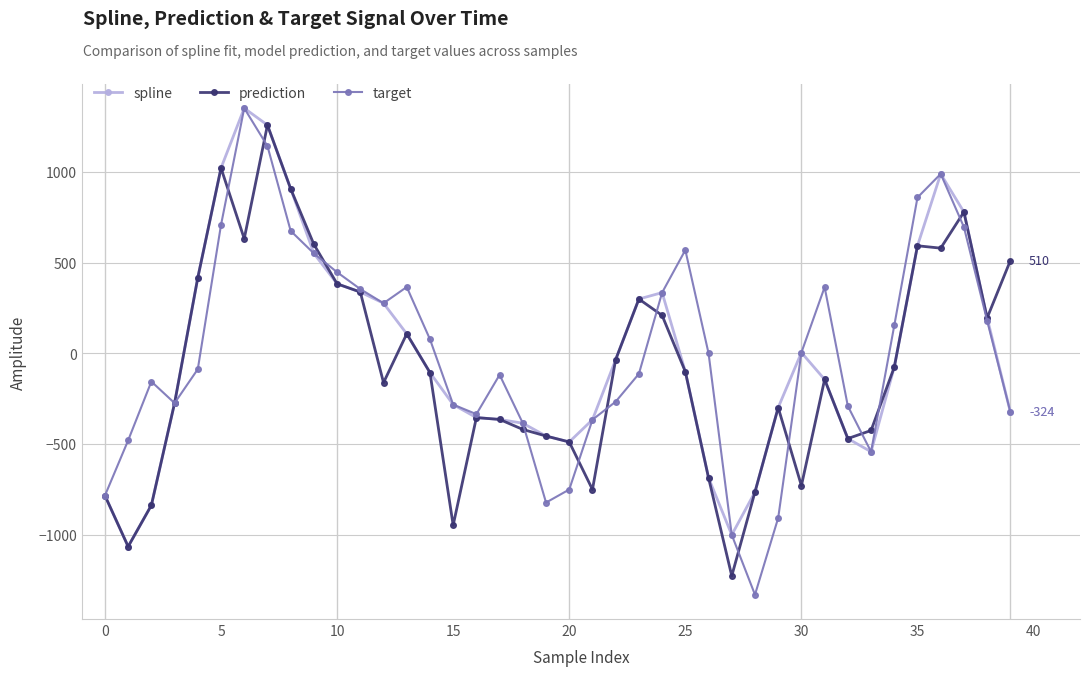

In prediction, how many points are higher than both neighbors (excluding endpoints)?

9